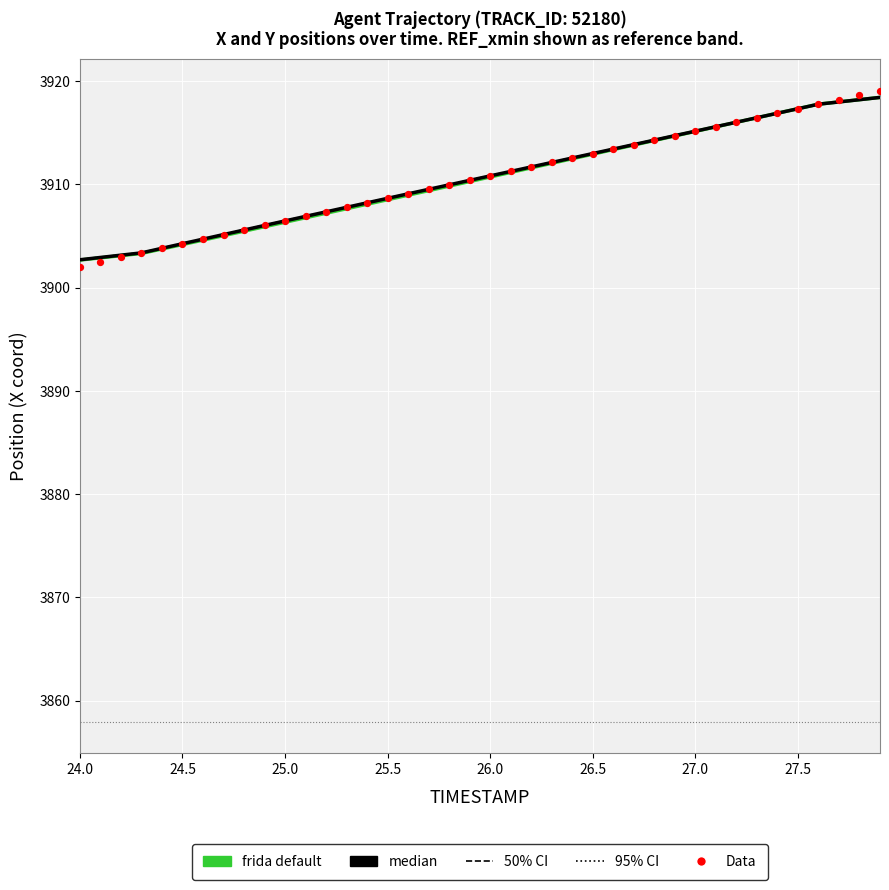

At how many categories does at least one series exceed 3918?

3